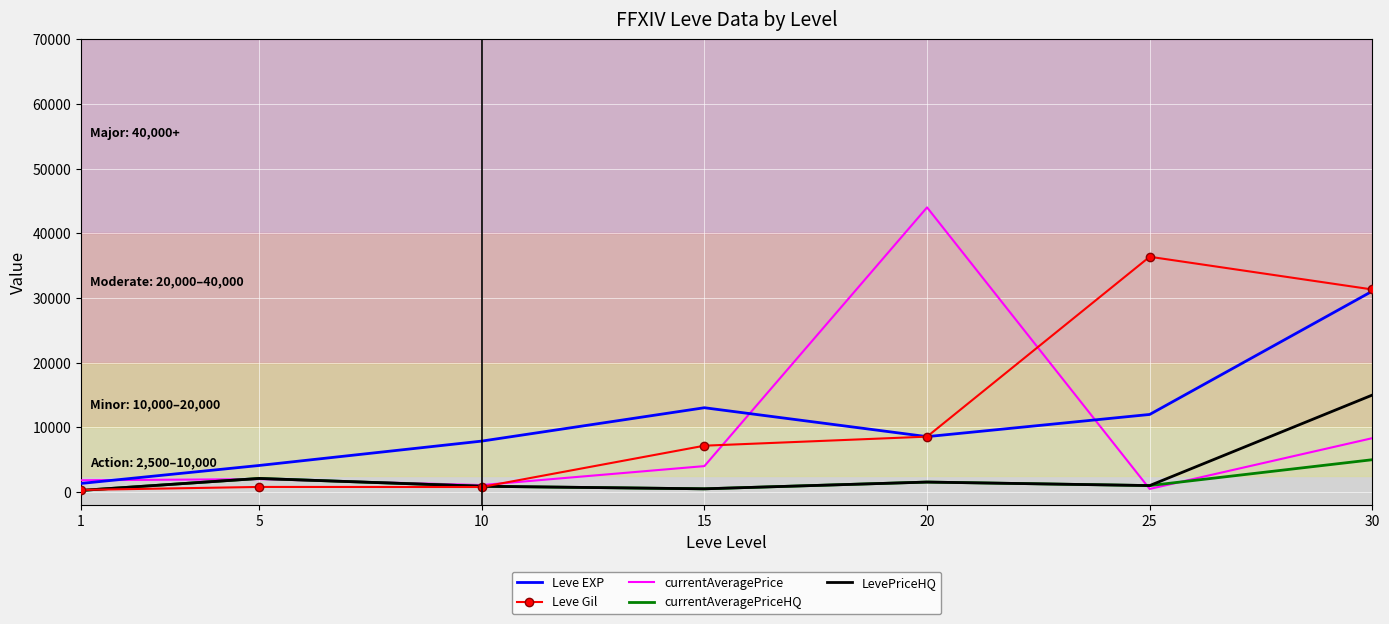

What is the sum of the LevePriceHQ values at 15 and 20?

2044